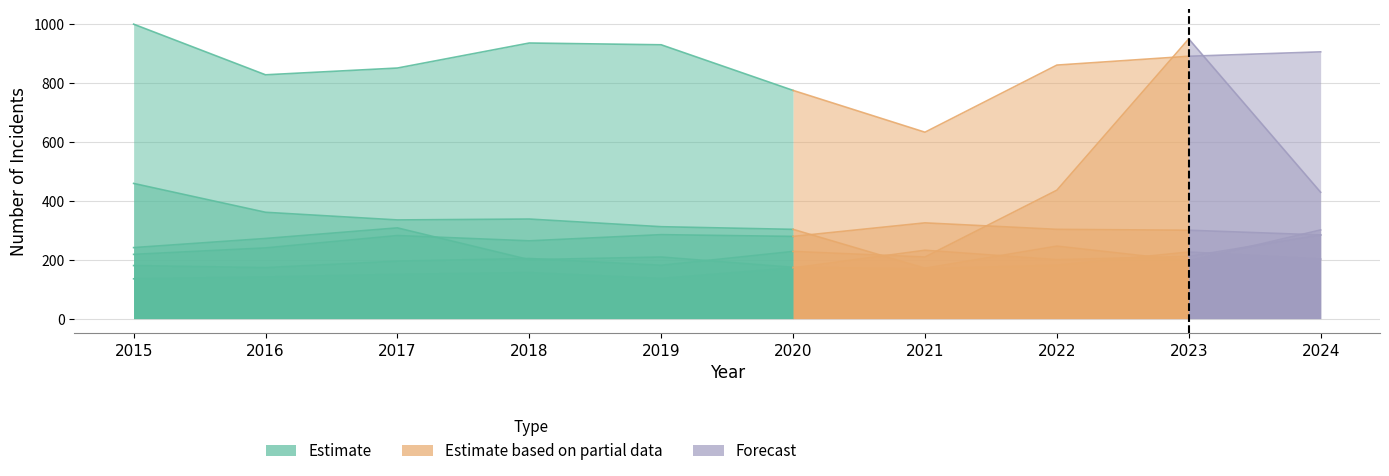

Which has a higher value, 2016 or 2024?

2024